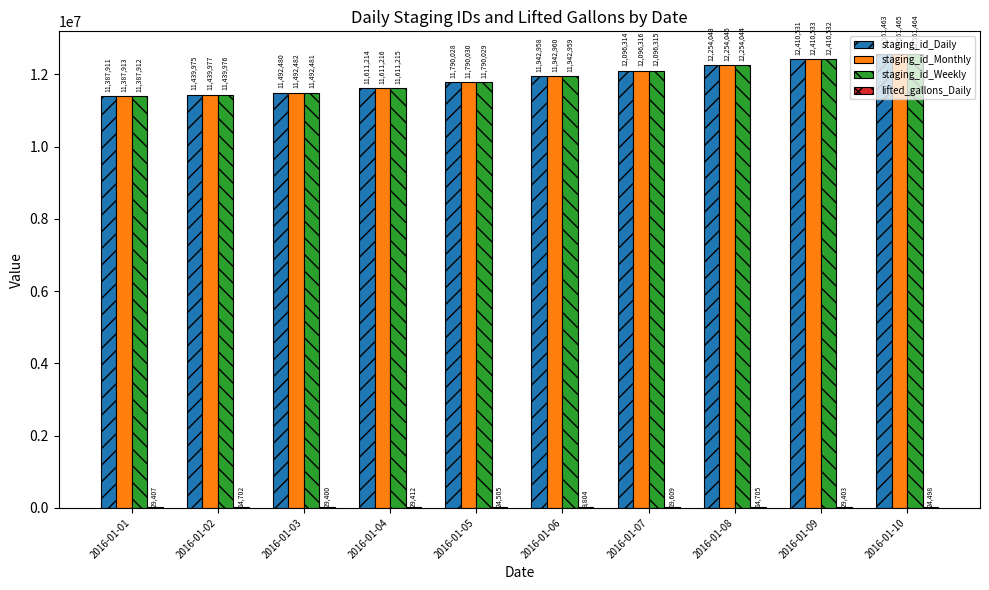

Which category has the highest value across all series?

2016-01-10